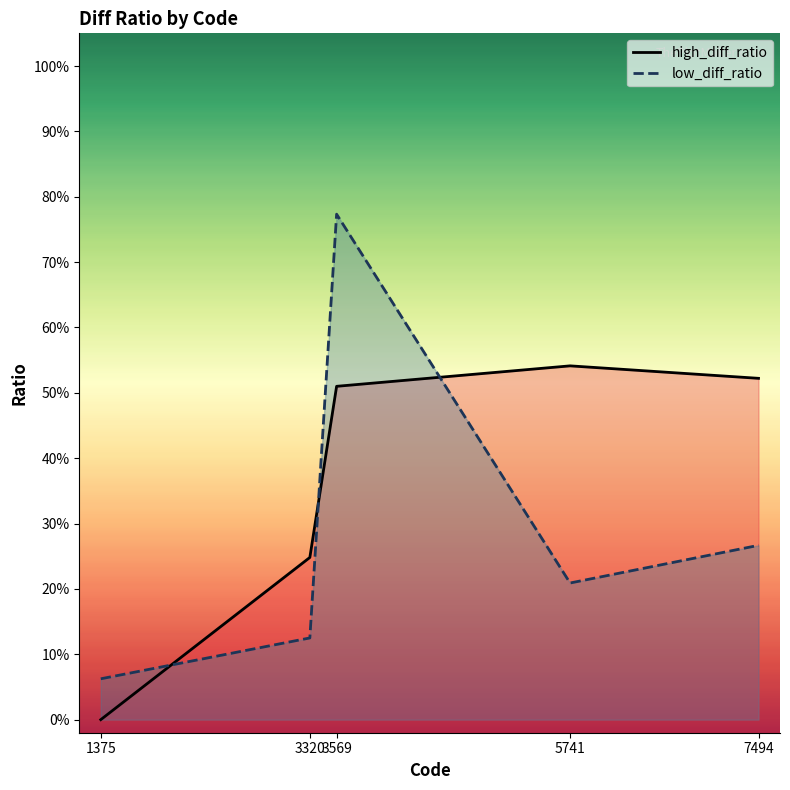

Reading left to right, transcribe all the data shown in this chart.

high_diff_ratio: 0.0	0.2	0.5	0.5	0.5
low_diff_ratio: 0.1	0.1	0.8	0.2	0.3